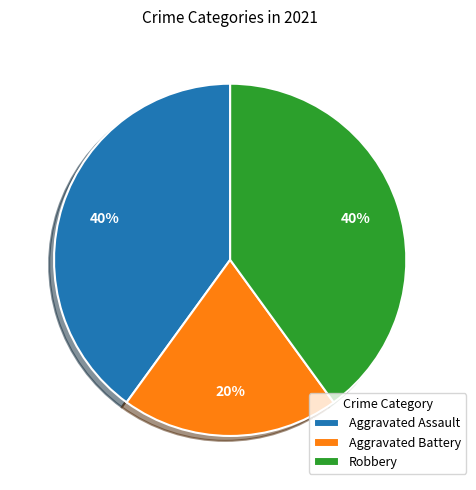

Combined, do Aggravated Assault and Aggravated Battery account for over 50%?

Yes